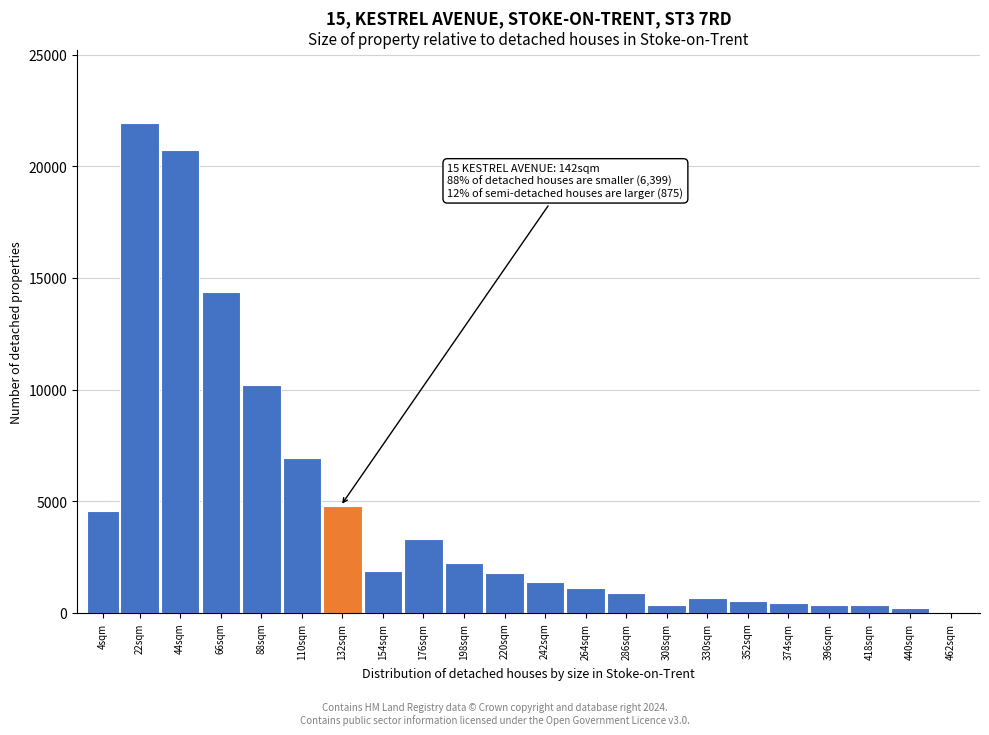

At which label is the value closest to 10967?

88sqm